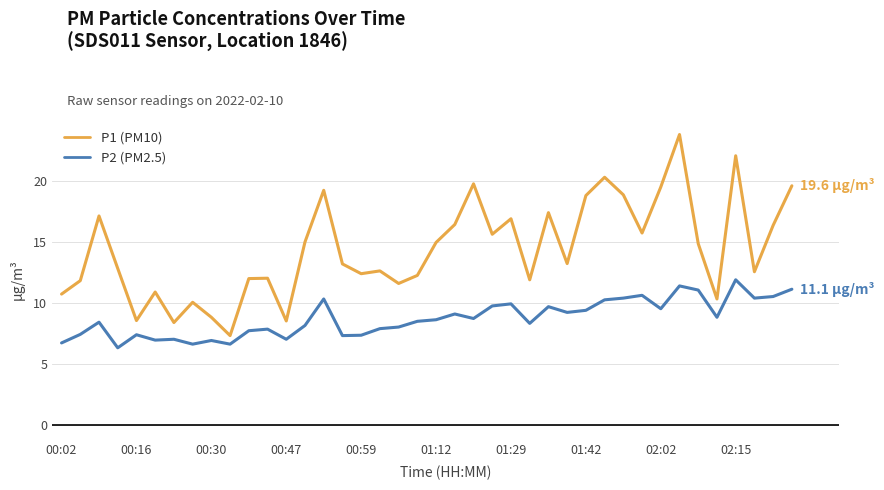

How many lines are shown in the chart?

2